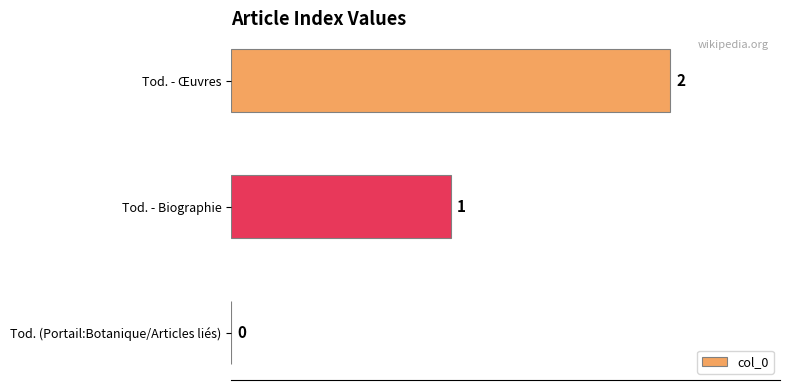

Are the bars grouped side by side (vs. stacked)?

No